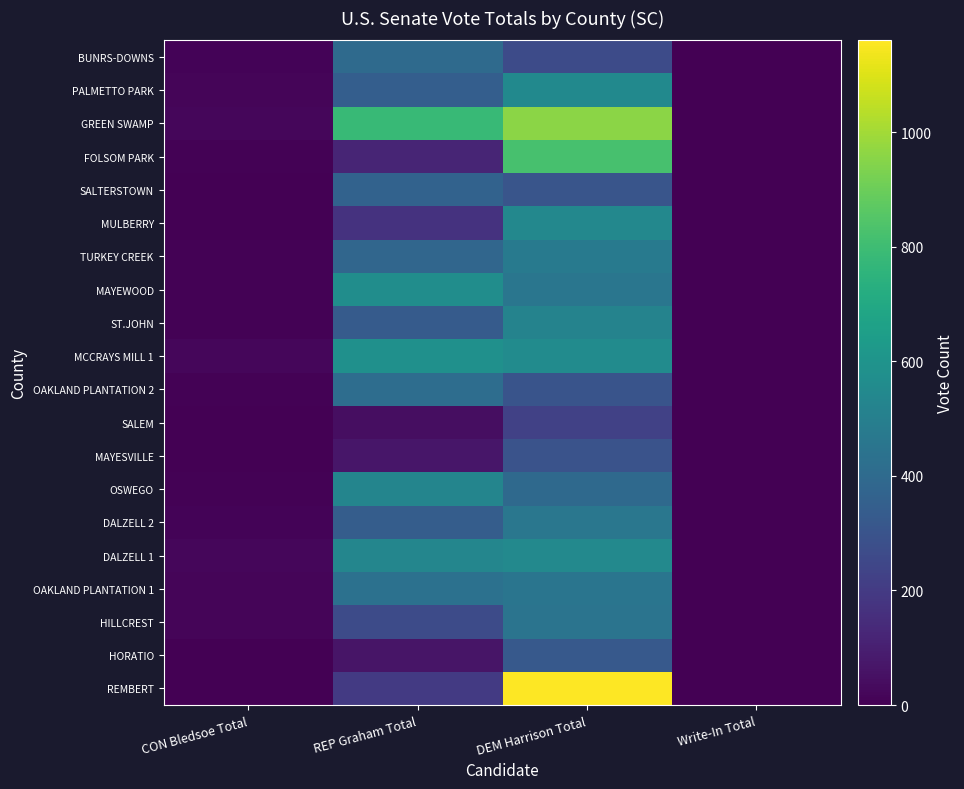

What is the total value across all series at REP Graham Total?

6942